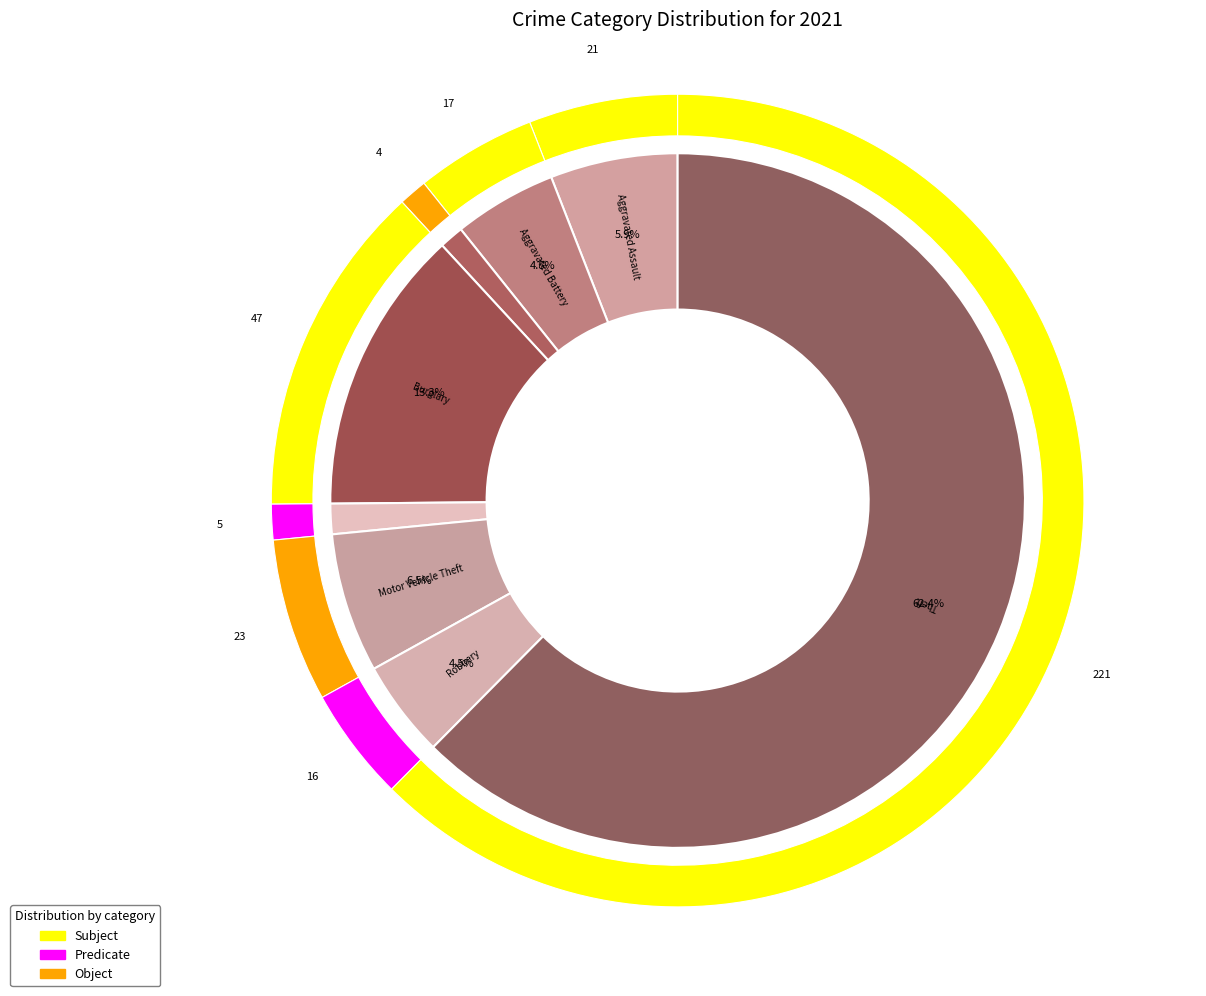

The 6 slice represents 6% of the pie. True or false?

True